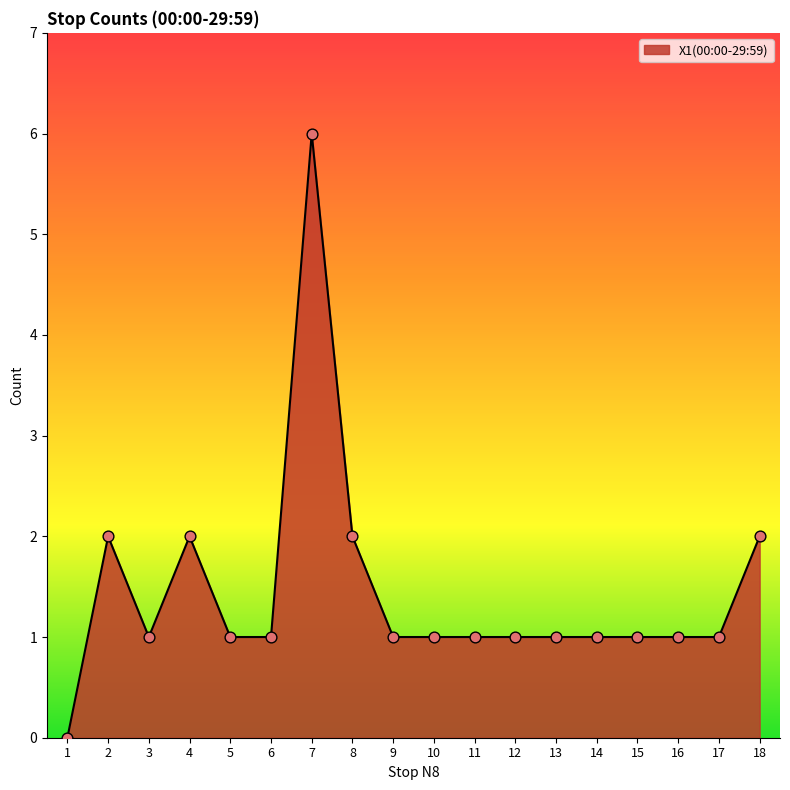

Approximately how many times larger is the value at 12 compared to 16?

1.0